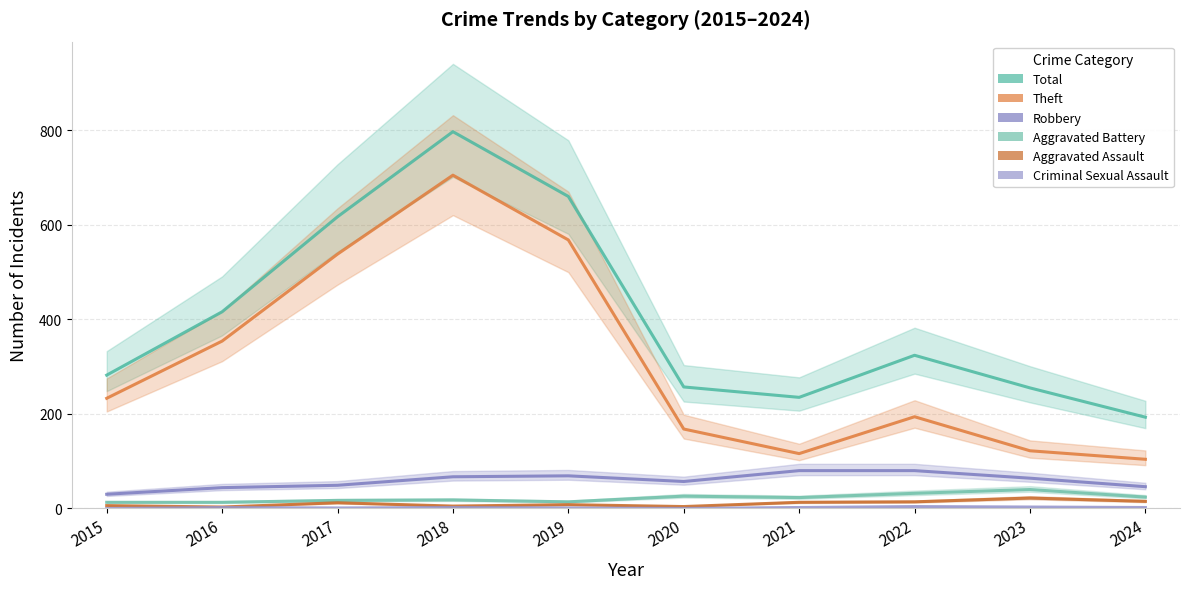

How many interior local valleys does the Theft series have?

1